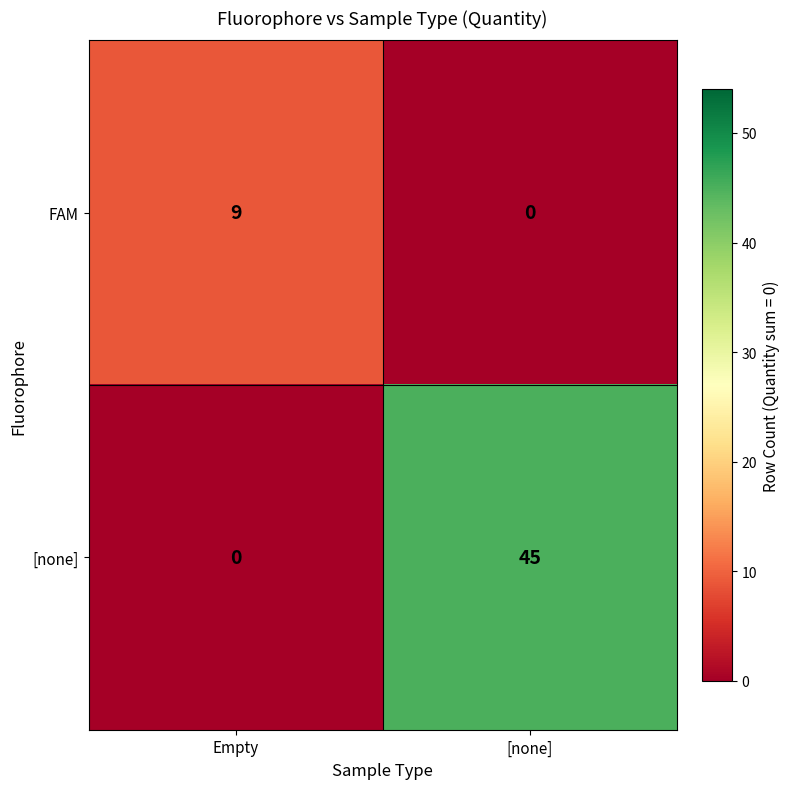

What is the spread (max minus min) of values at [none]?

45